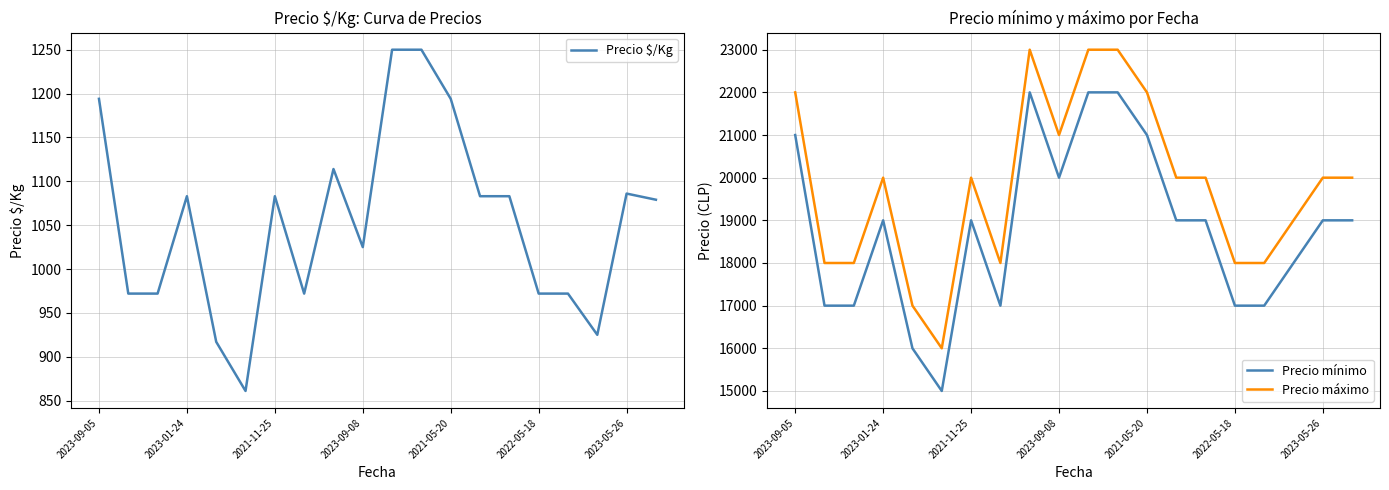

Read the Precio $/Kg value at 8.

1114